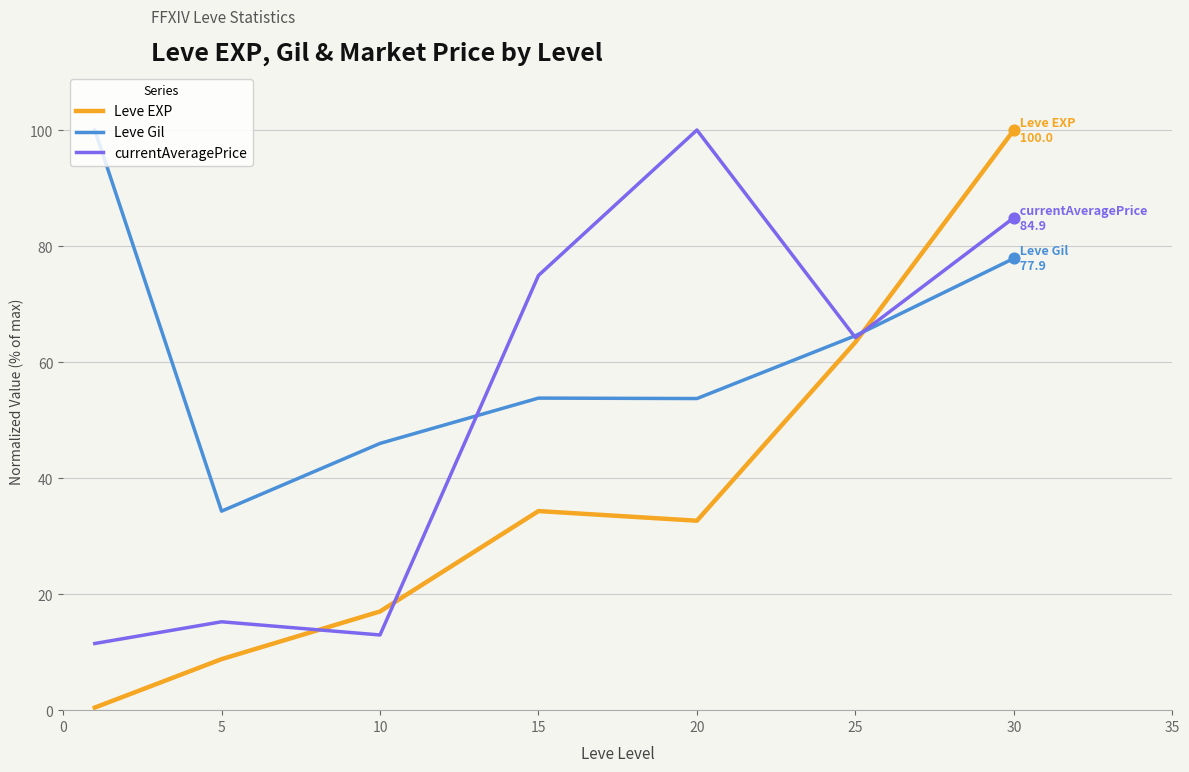

What are all the series names shown in the legend?

Leve EXP, Leve Gil, currentAveragePrice